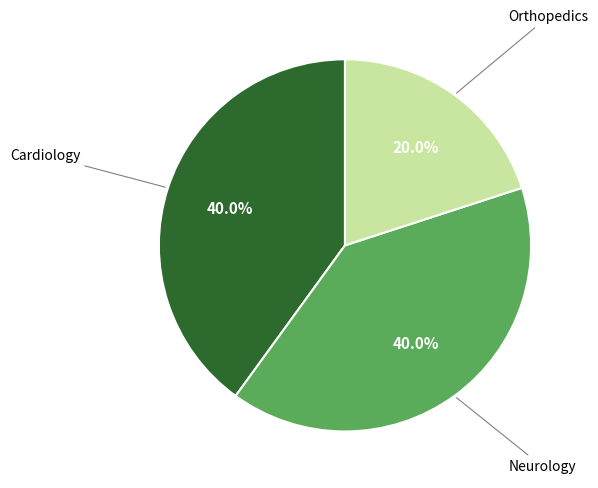

Does any single category account for the majority?

No